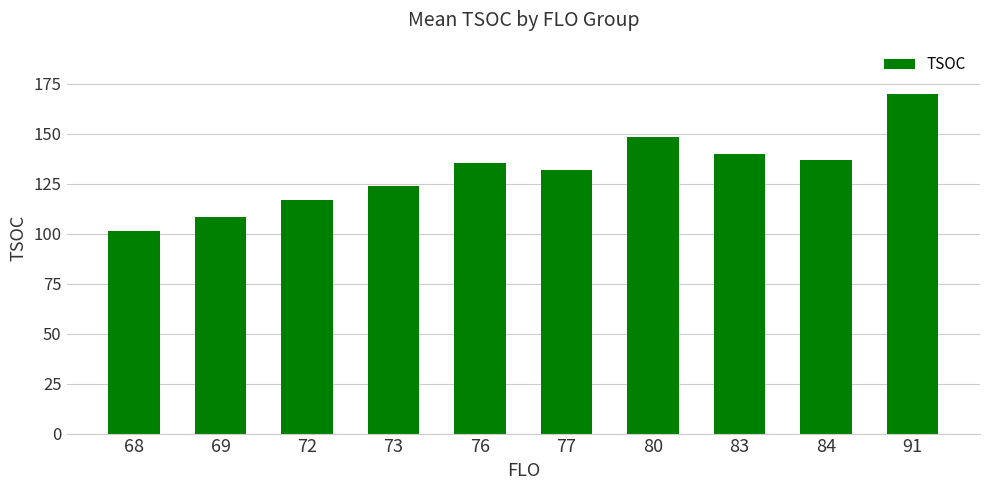

What is the ratio of the value at 91 to the value at 72?

1.5